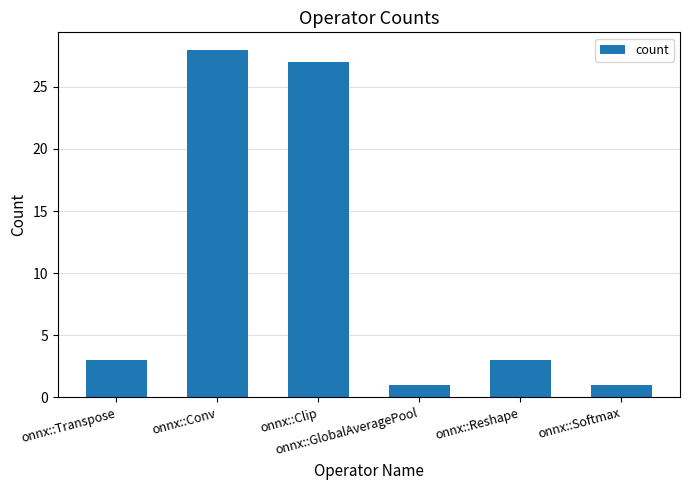

What is the value of the 5th bar from the left?

3